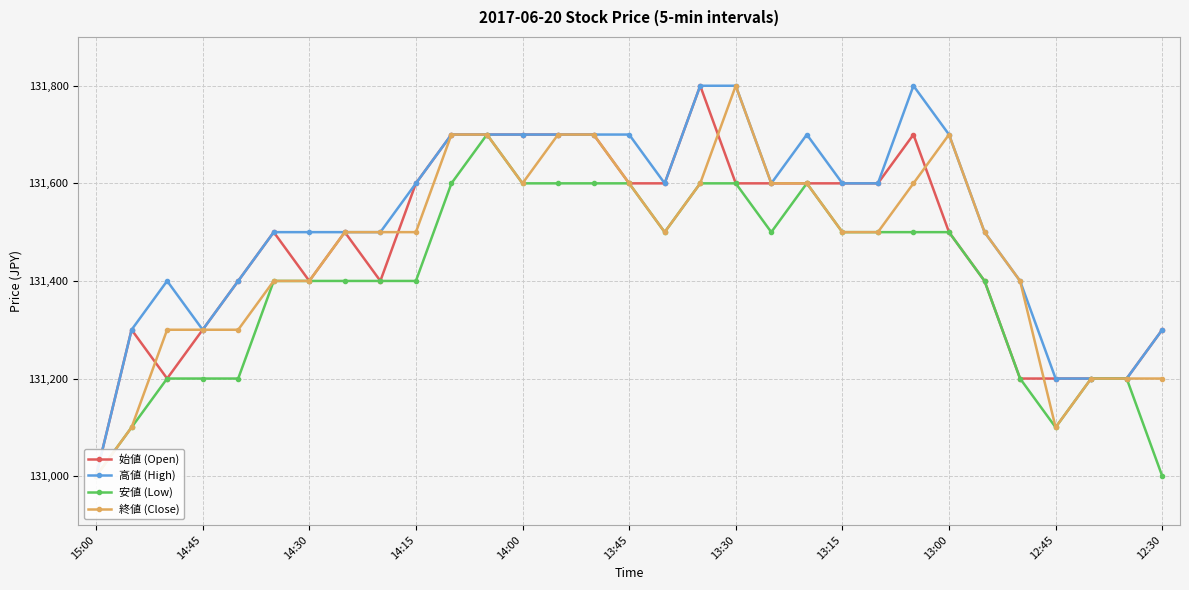

What is the minimum value for 高値 (High)?

131000